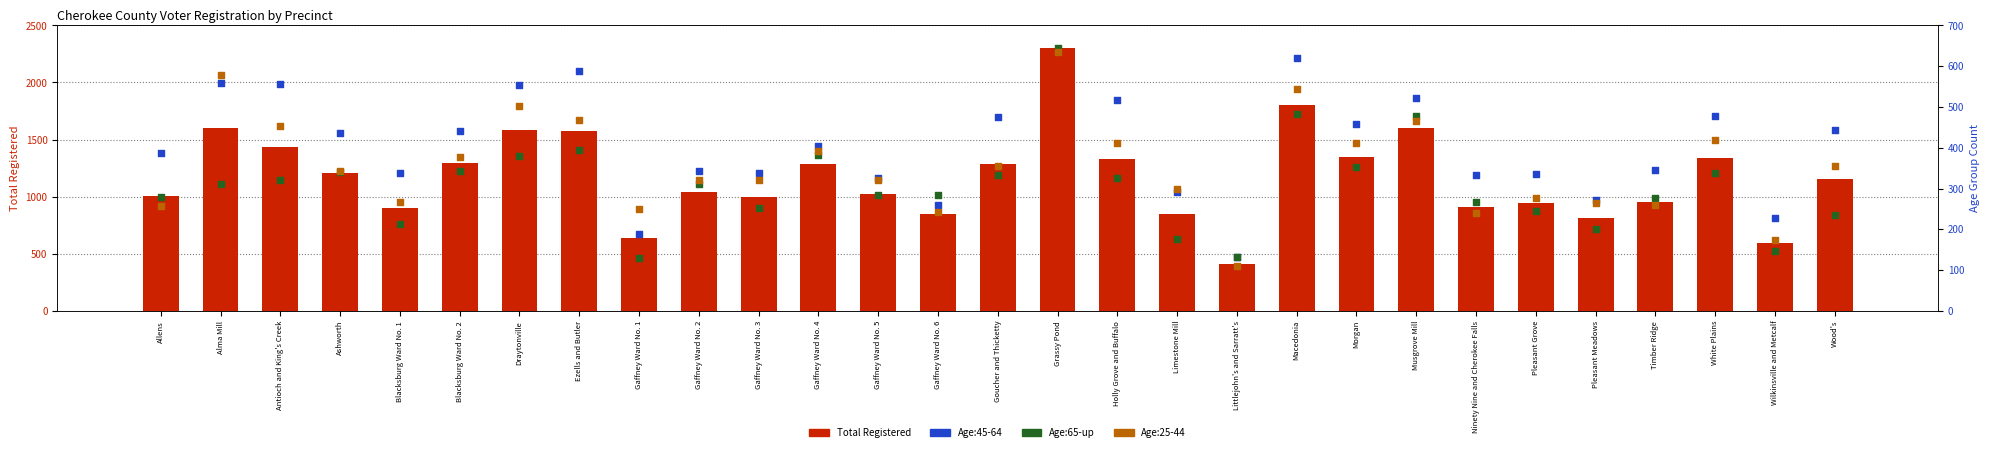

Is the value of Age:65-up at Gaffney Ward No. 1 greater than the value of Total Registered at Blacksburg Ward No. 1?

No